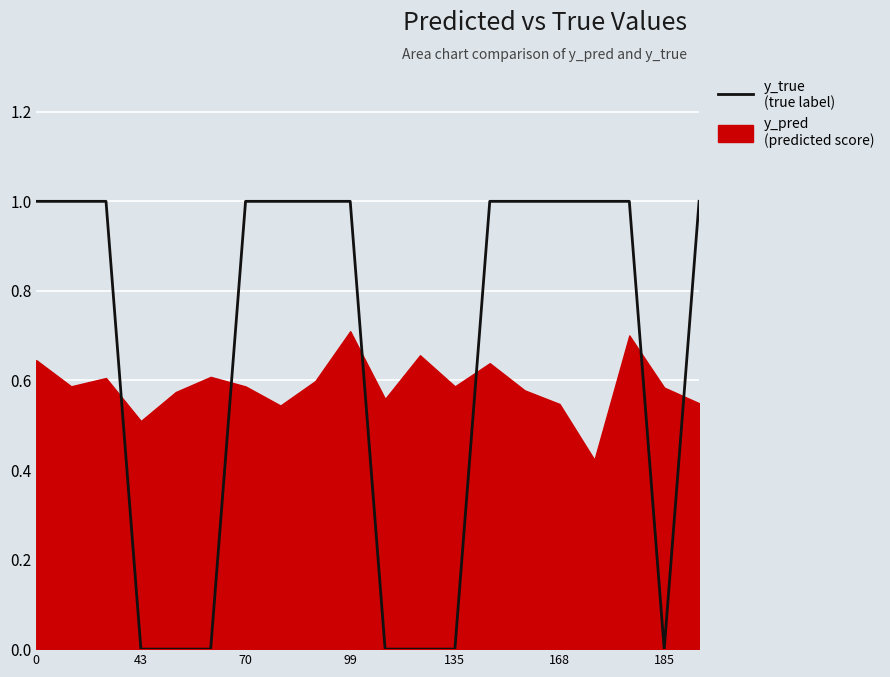

True or false: the data shows 0 at 0.

False